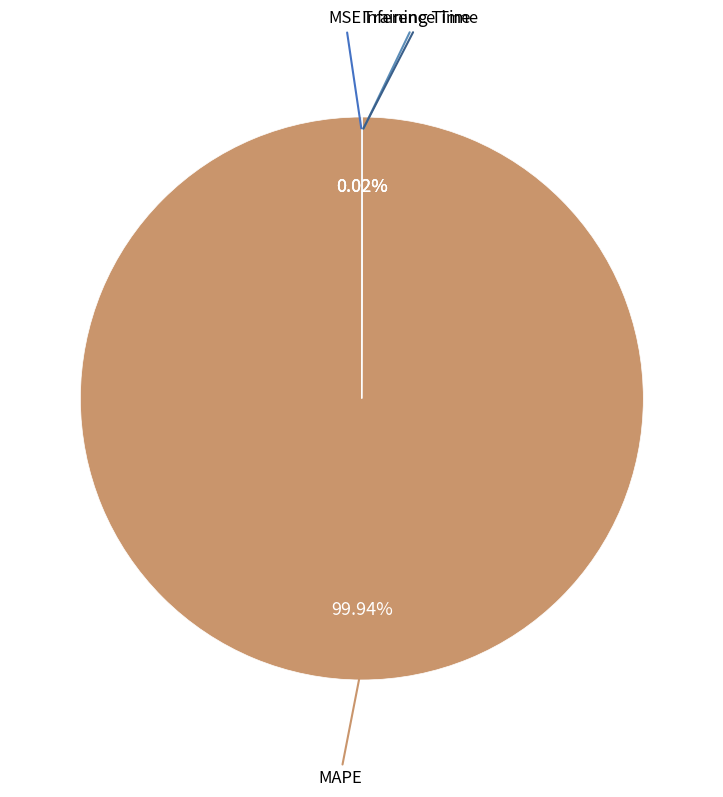

Count the number of slices in the pie.

4